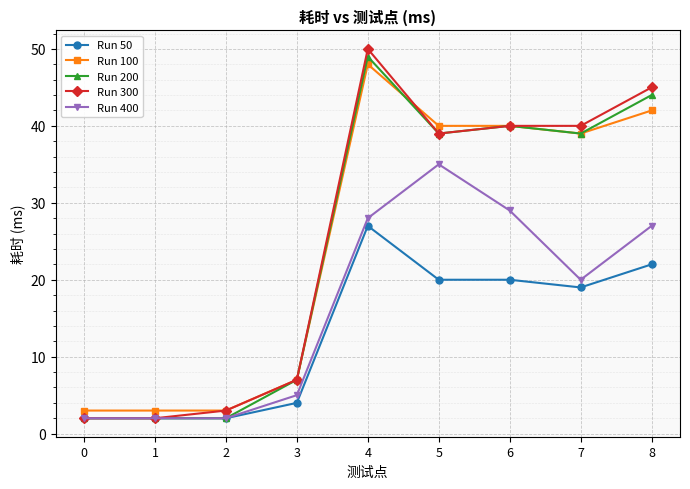

Where is Run 400 nearest to the value 18?

7